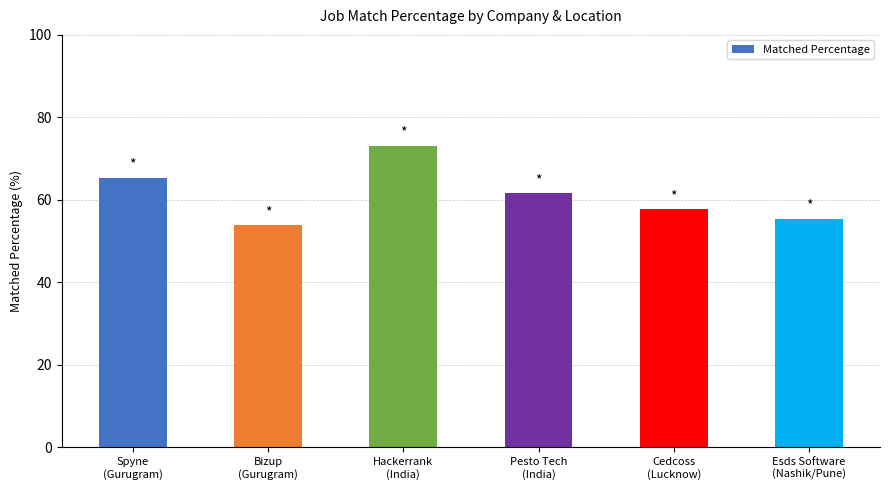

What is the difference between the maximum and minimum values?

19.2